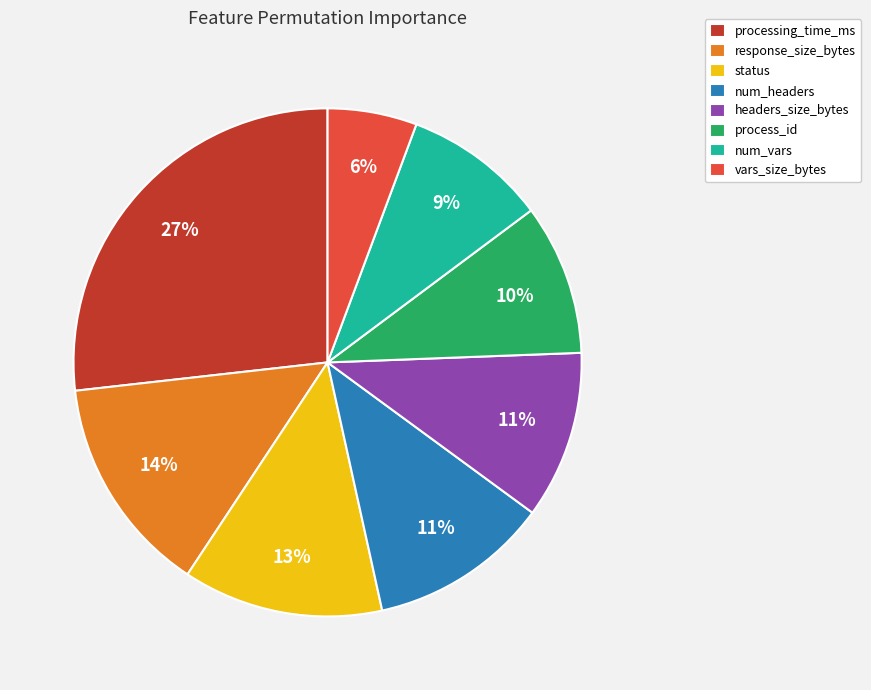

To the nearest percent, what is the combined percentage of num_headers and headers_size_bytes?

22%